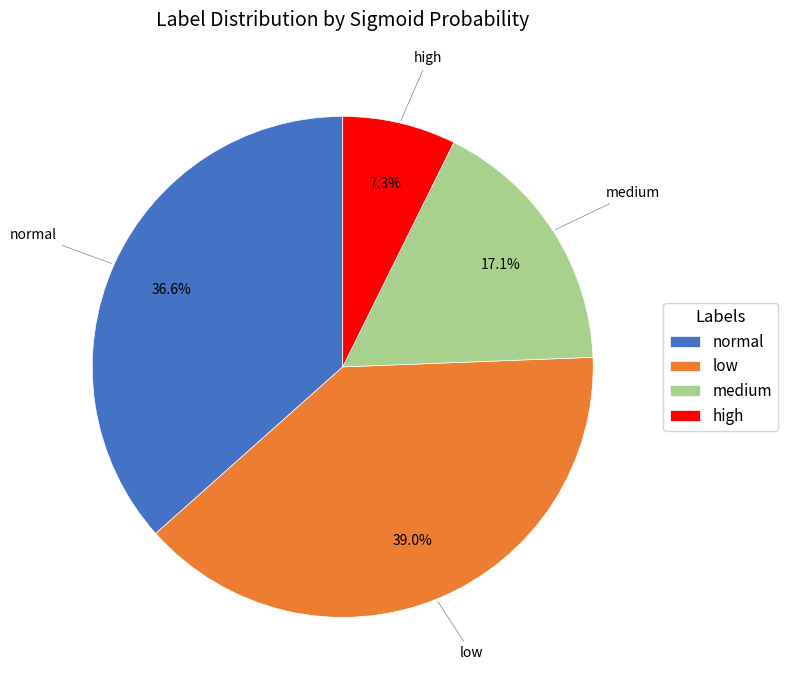

Which category has the biggest portion of the pie?

low